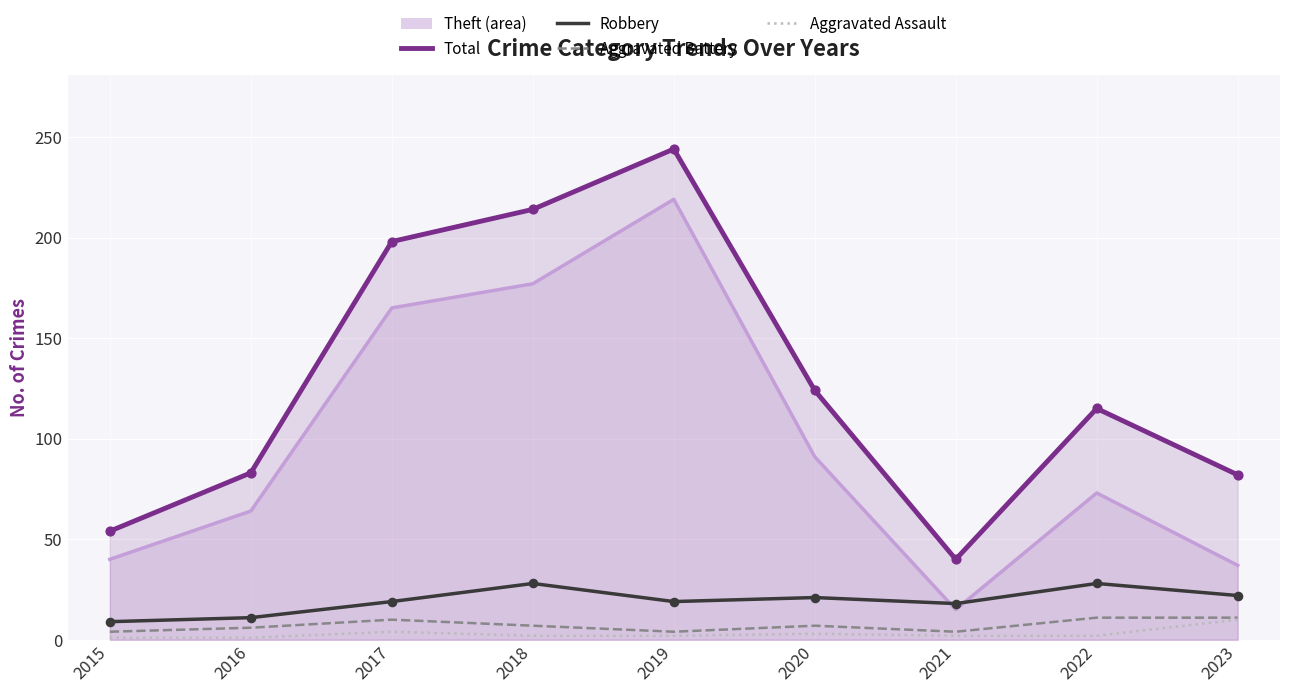

At which category is the sum across all series the highest?

2019